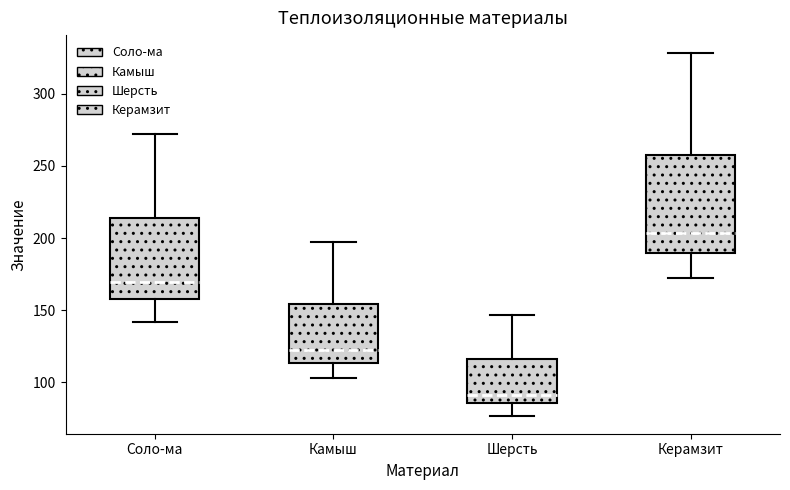

Where does the upper whisker of the box for Камыш end on the y-axis? The values are not printed on the chart, so give them approximately, as read against the axis.

195